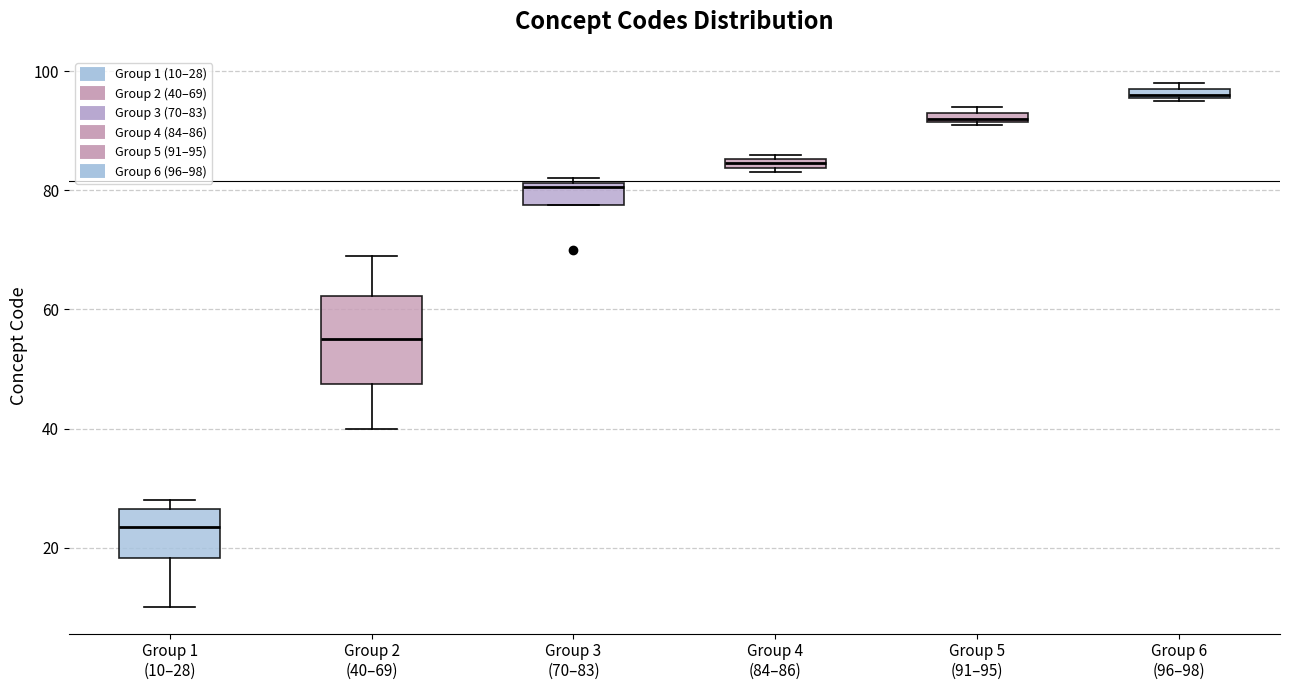

Which box is the tallest, from its lower edge to its upper edge?

Group 2 (40–69)